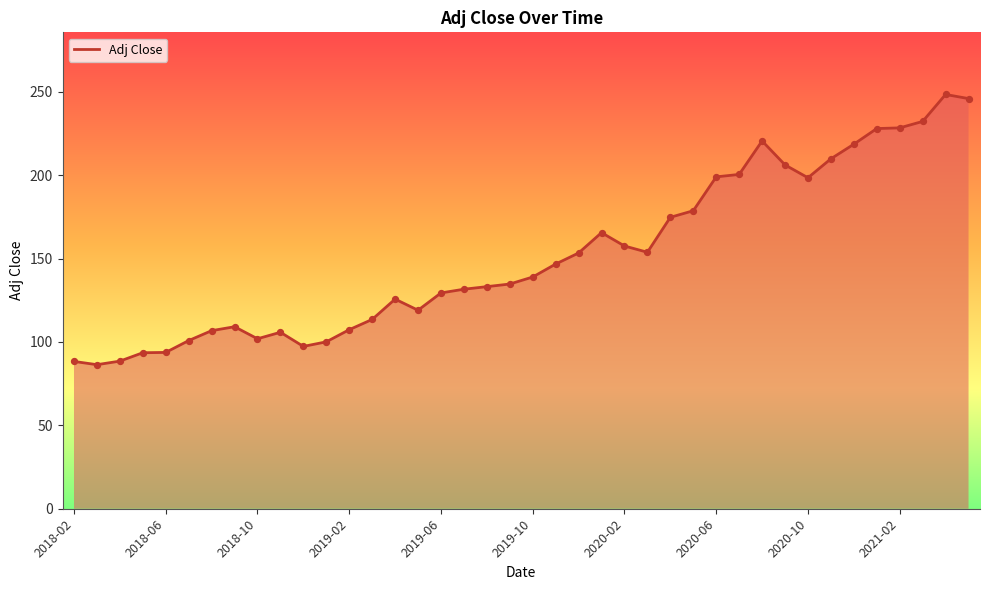

What is the maximum value shown in the chart?

248.3